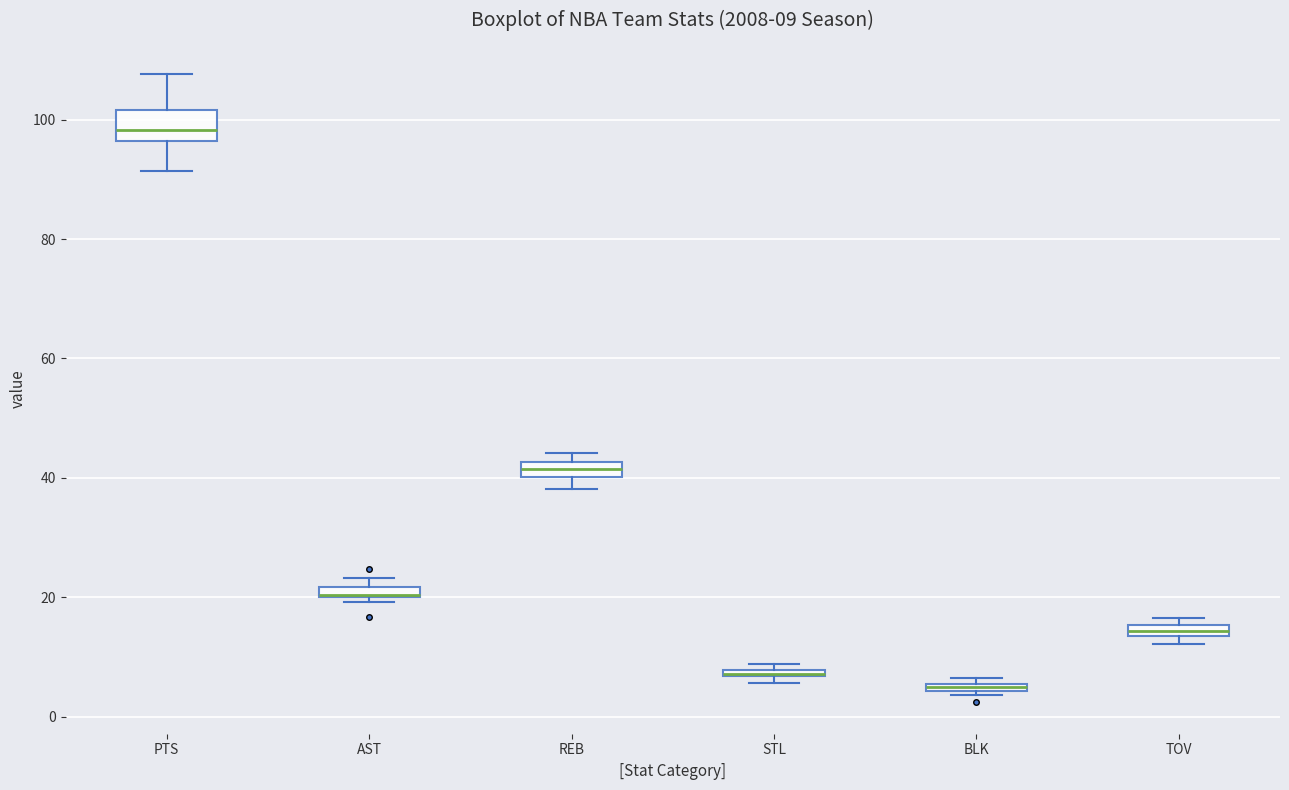

Which box is the tallest, from its lower edge to its upper edge?

PTS